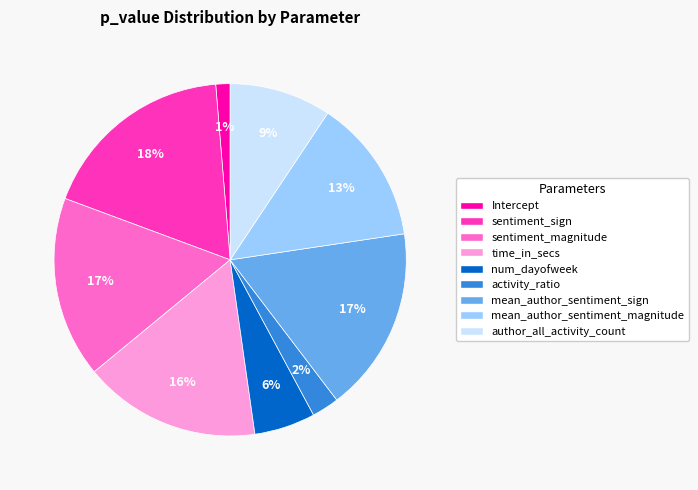

What percentage is the activity_ratio slice, to the nearest percent?

2%